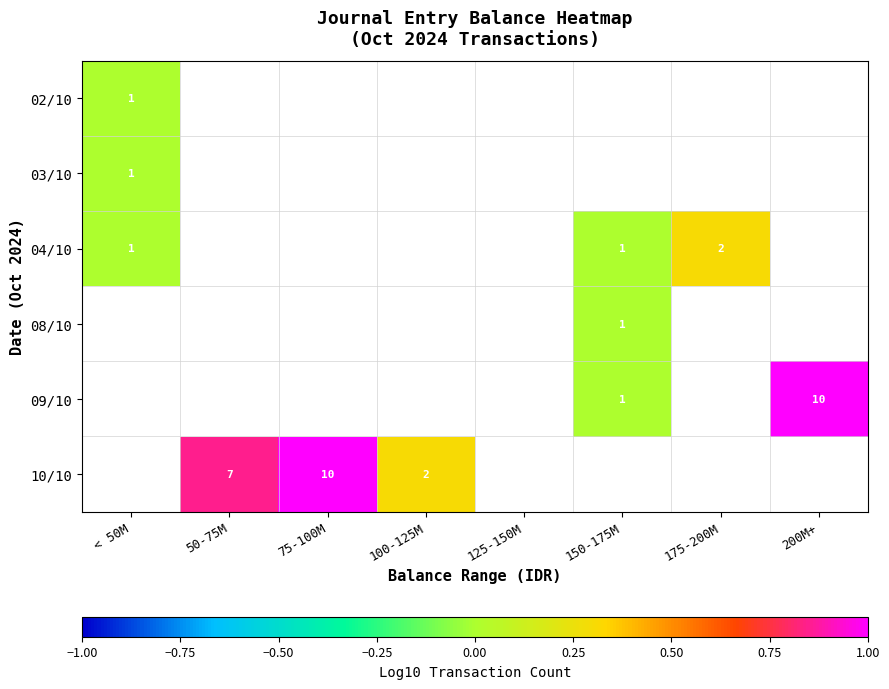

What is the greatest value displayed?

1.0